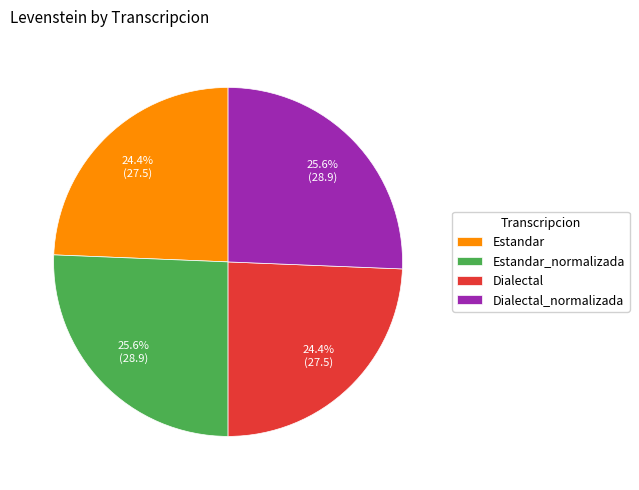

To the nearest percent, what is the difference between the largest and smallest slice percentages?

1%